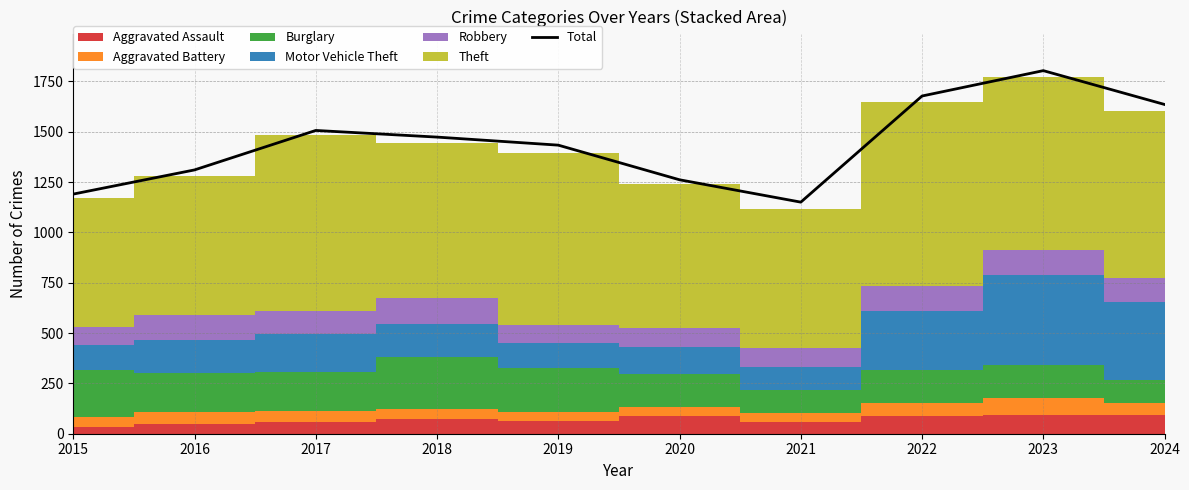

Which label corresponds to the largest value in the chart?

2023